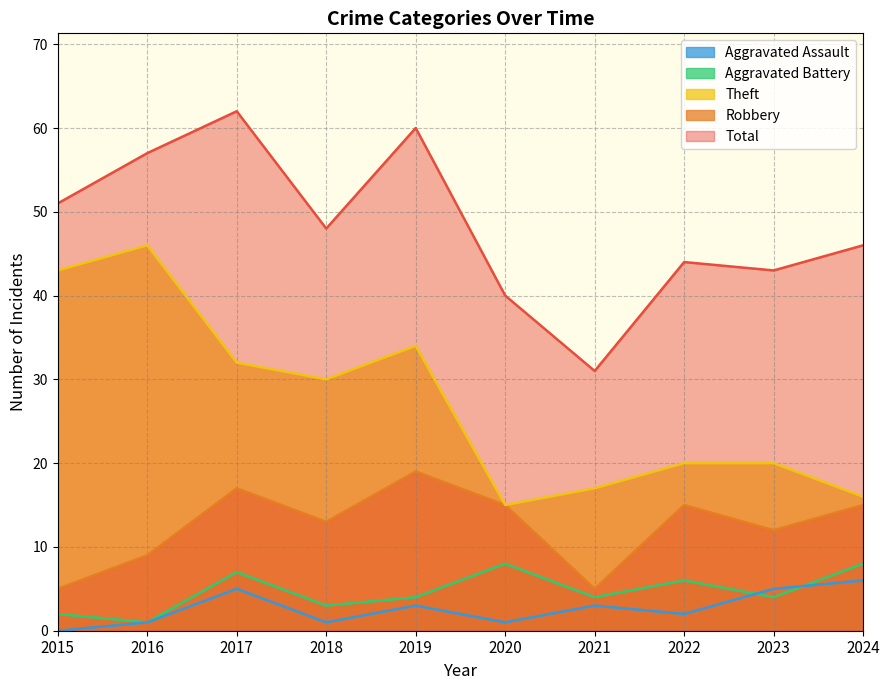

At which category does Theft reach its first local valley?

2018